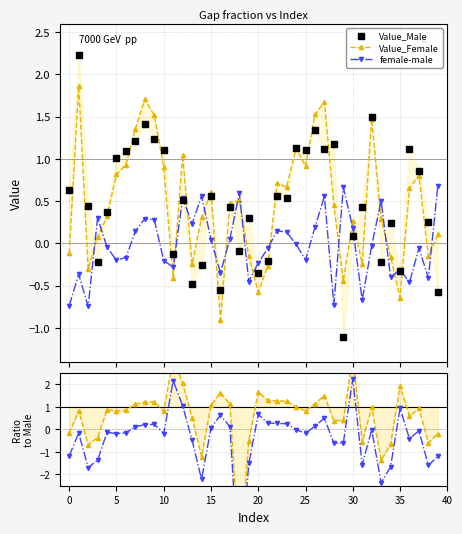

True or false: female-male and Diff/Male cross at least once.

True